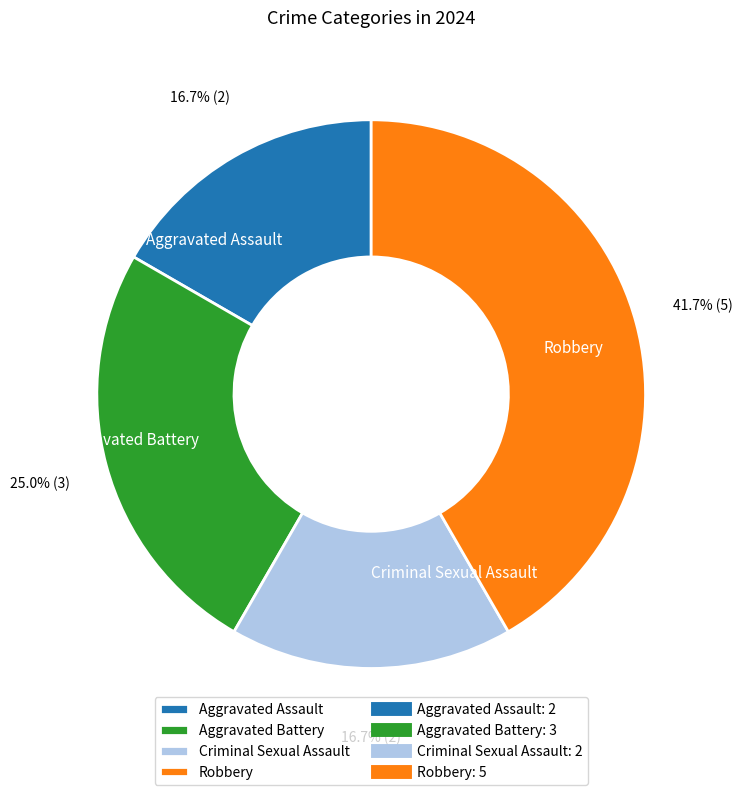

Does Criminal Sexual Assault account for over 50% of the chart?

No